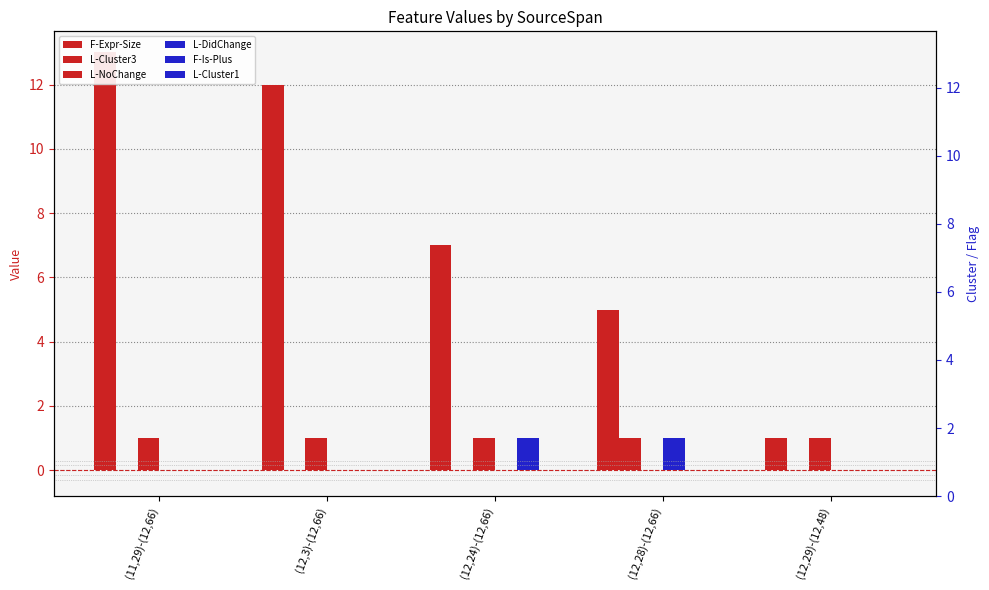

How many data points in F-Is-Plus are above 0?

1